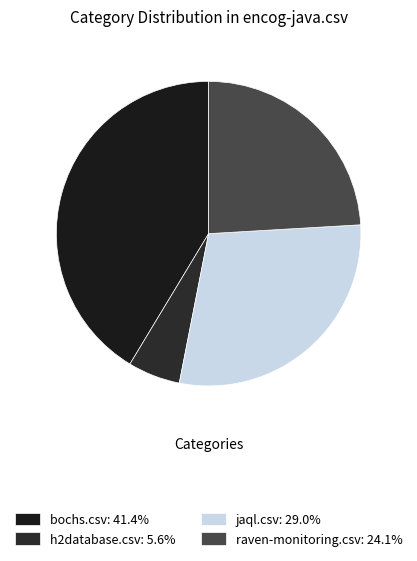

How many segments does this pie chart have?

4